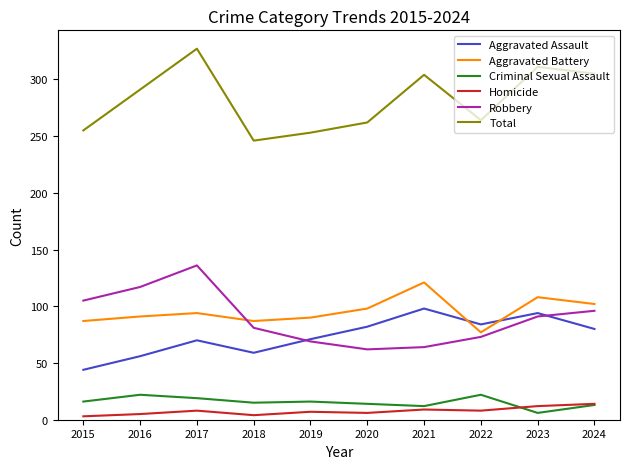

At which label is Total closest to 286?

2016